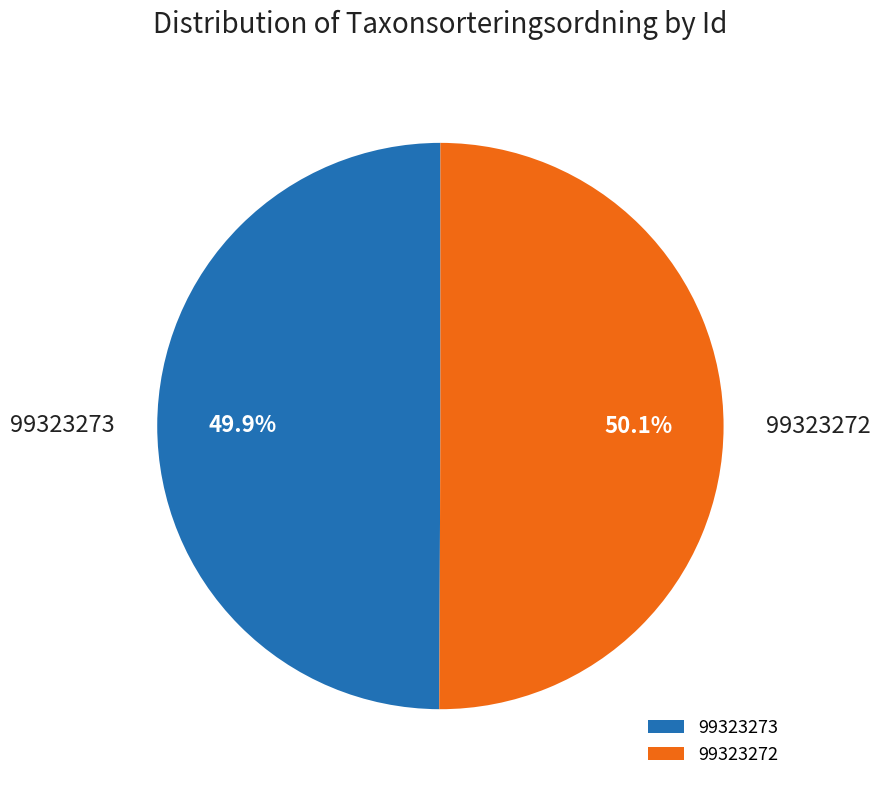

Does any single category account for the majority?

Yes